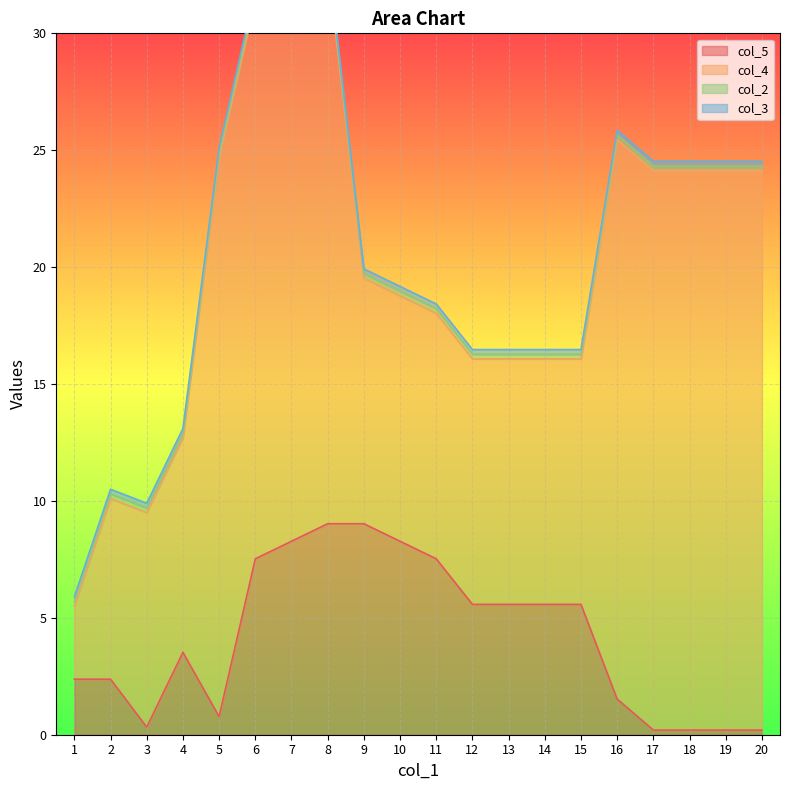

What is the sum of the col_2 values at 13 and 8?

0.4